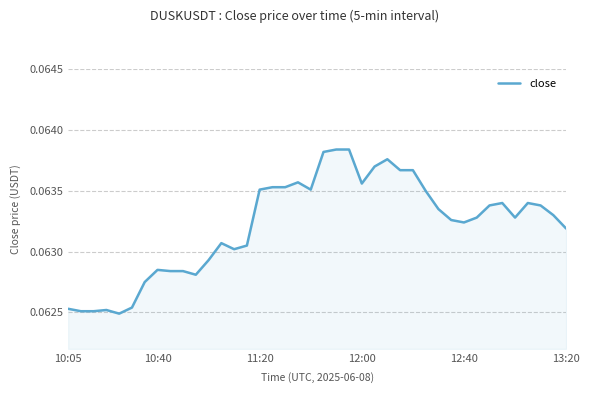

Does the chart have visible grid lines?

Yes